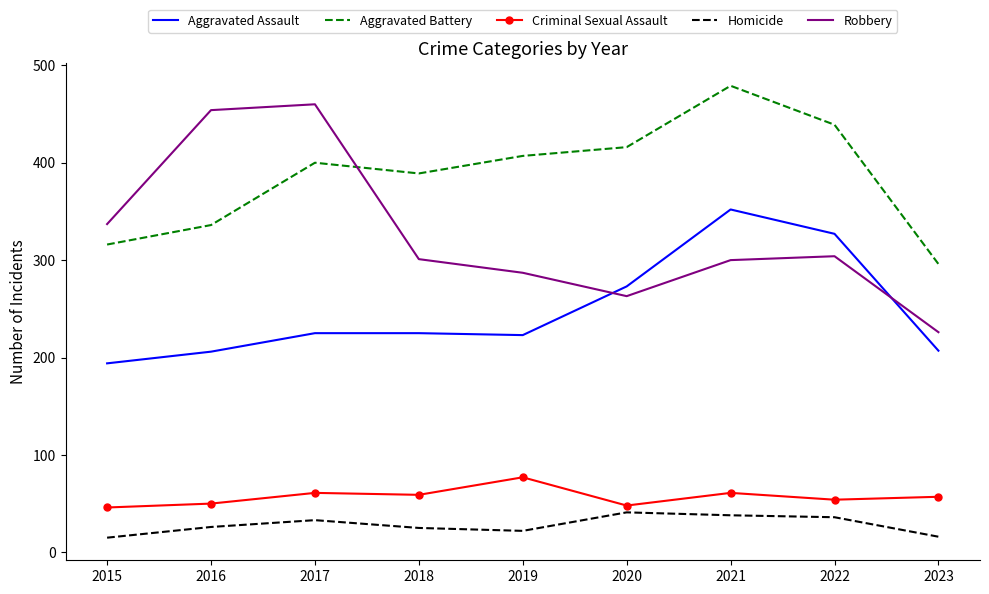

What is the highest value of the Aggravated Battery series?

479